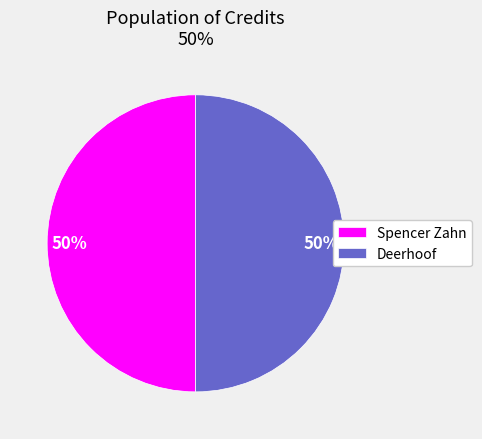

To the nearest percent, what percentage of the pie is Deerhoof?

50%